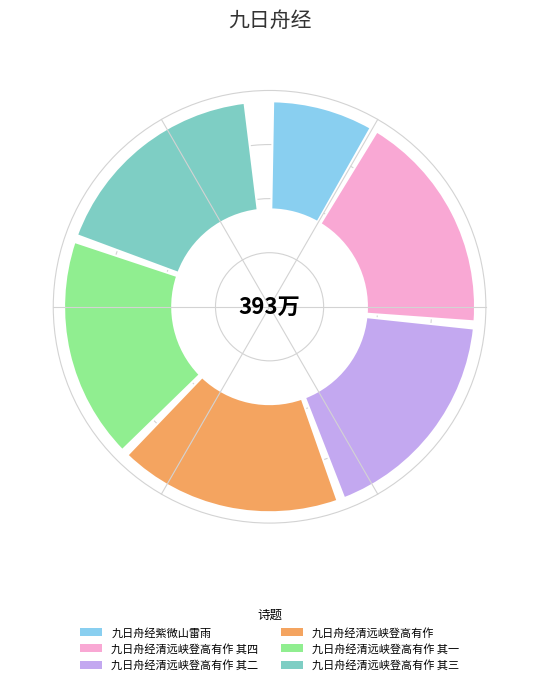

To the nearest percent, what is the combined percentage of 九日舟经清远峡登高有作 其一 and 九日舟经紫微山雷雨?

27%